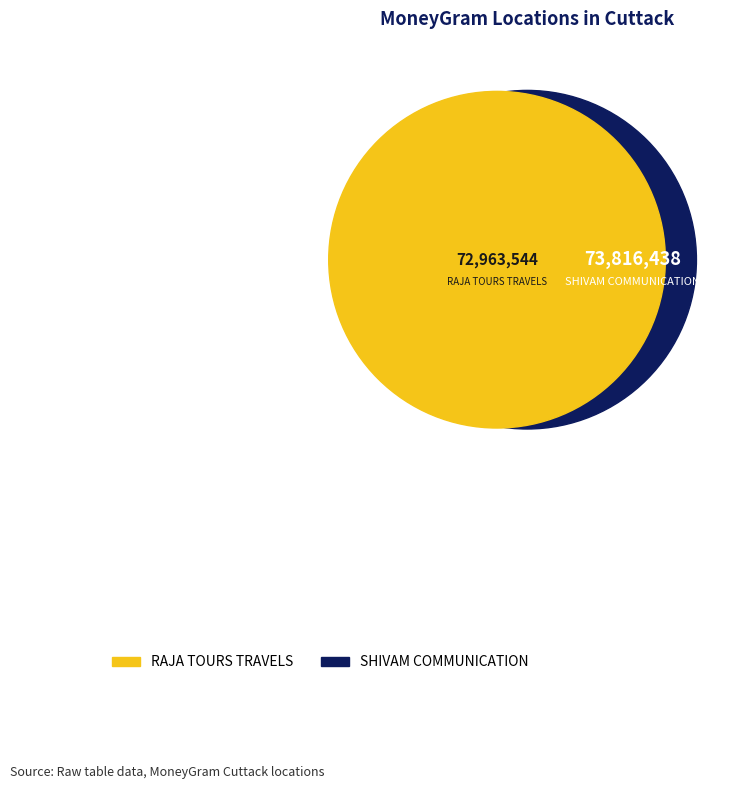

What percentage is NOT represented by SHIVAM COMMUNICATION?

49.7%